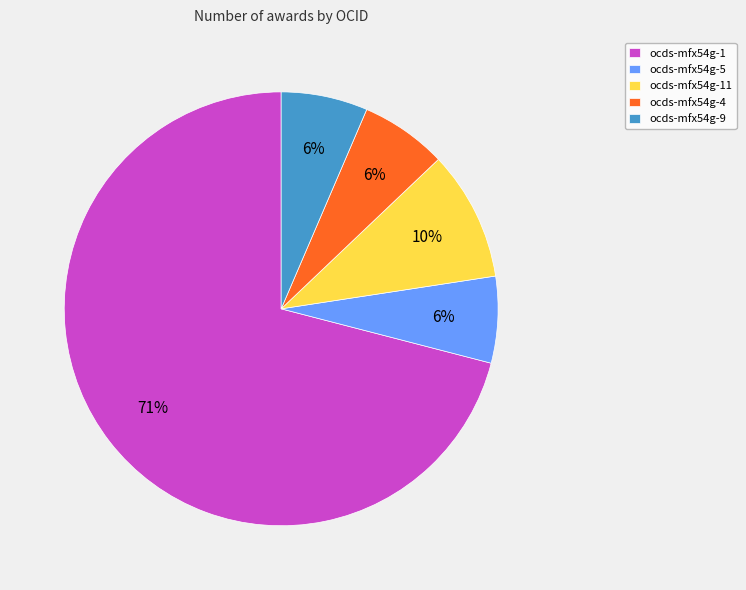

How many segments does this pie chart have?

5